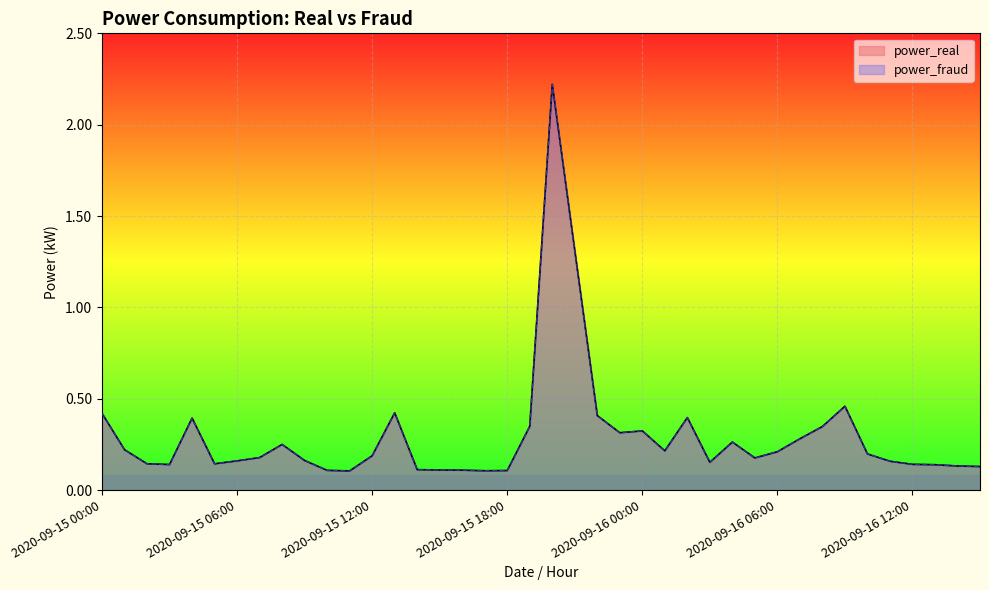

What is the label of the 1st point from the left?

2020-09-15 00:00